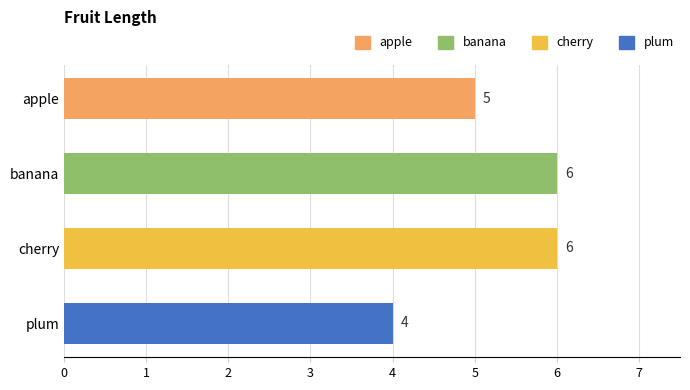

What is the smallest value displayed?

4